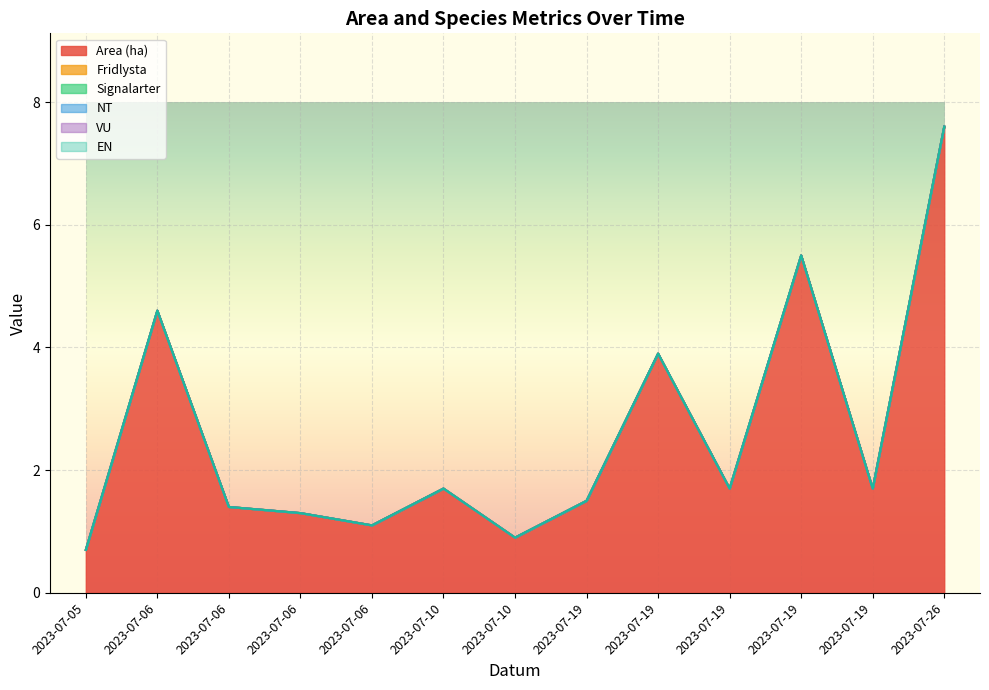

How many lines are shown in the chart?

6